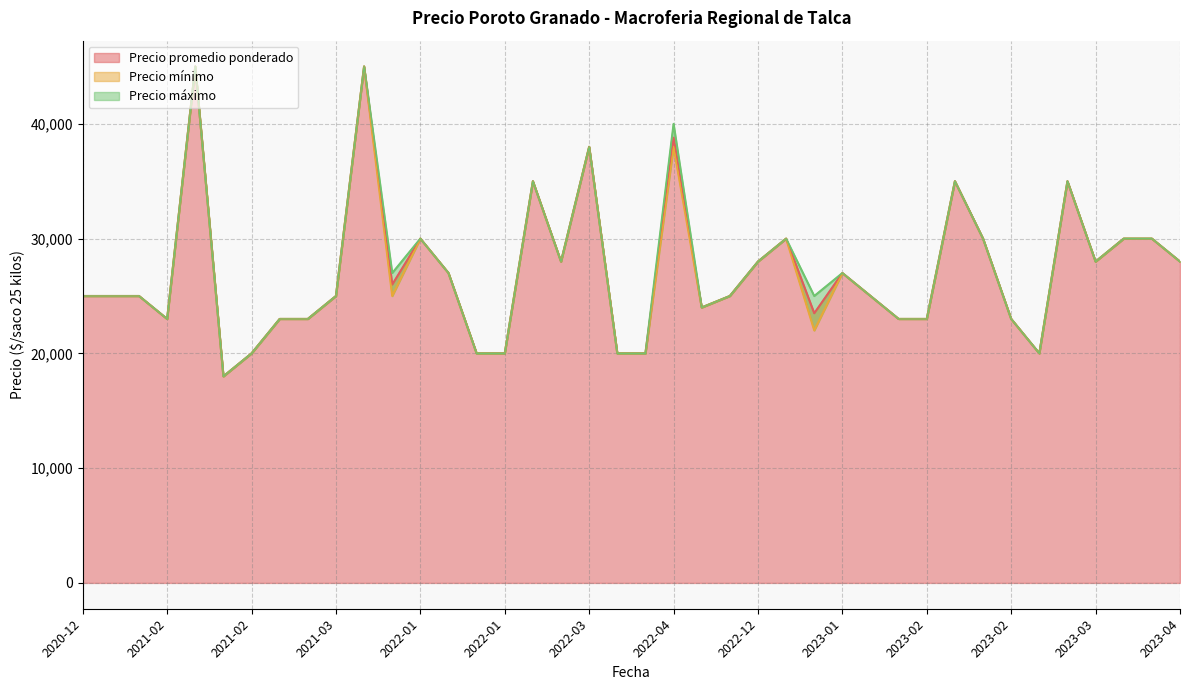

How many interior local peaks does the Precio mínimo series have?

10